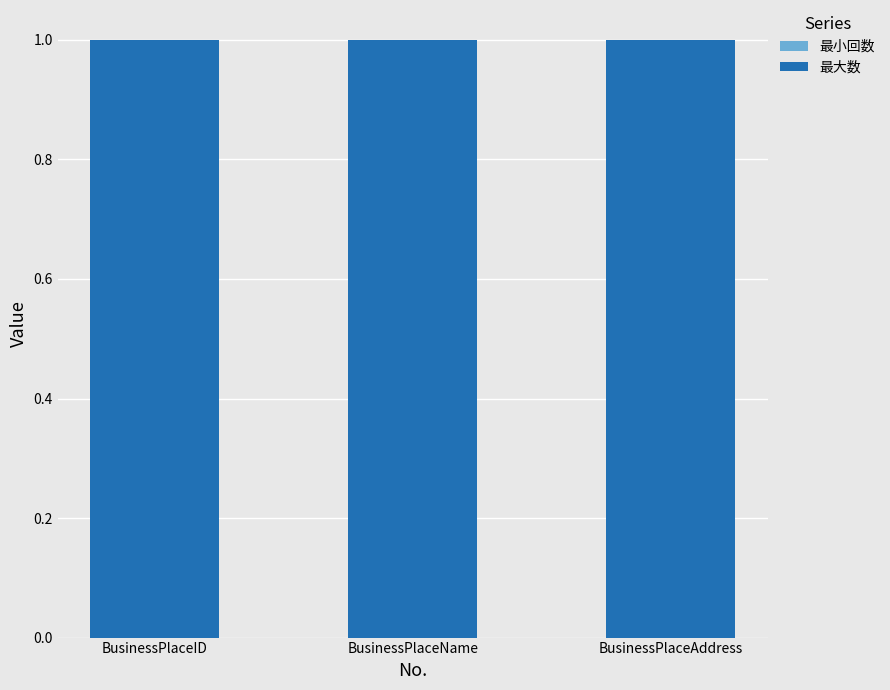

How many groups of bars are there?

3